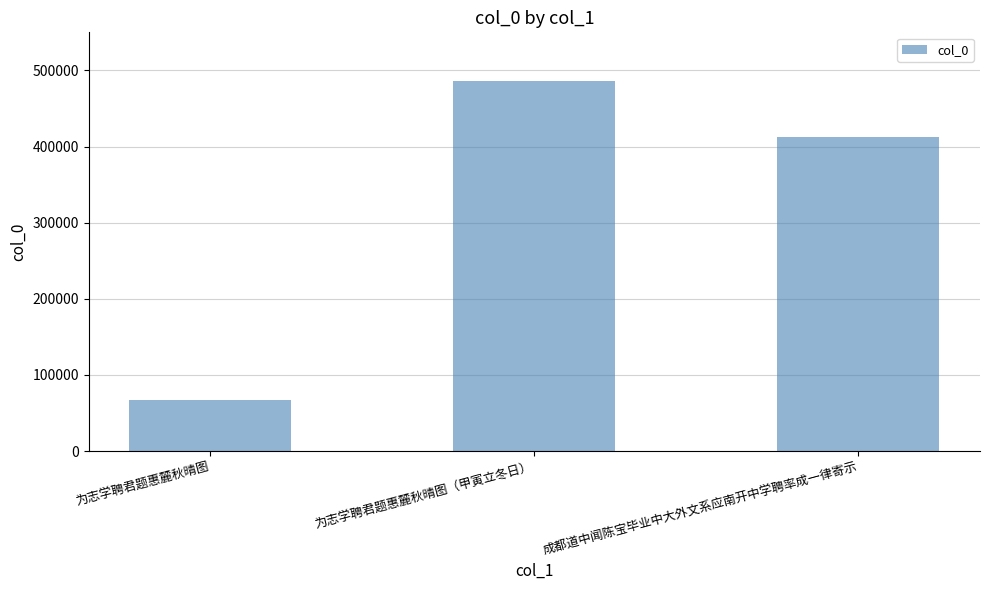

What is the sum of all values?

964303